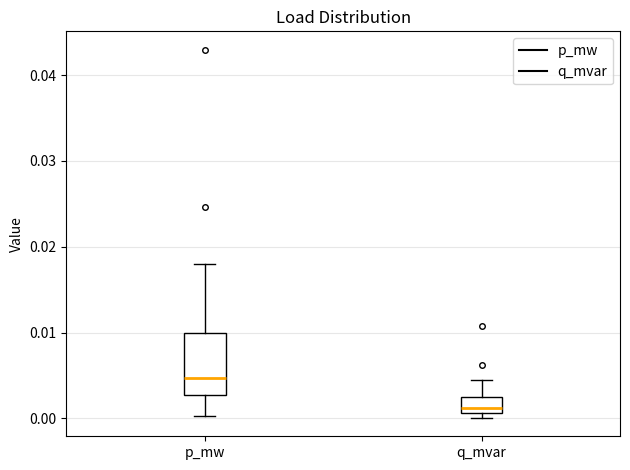

Which box is the tallest, from its lower edge to its upper edge?

p_mw